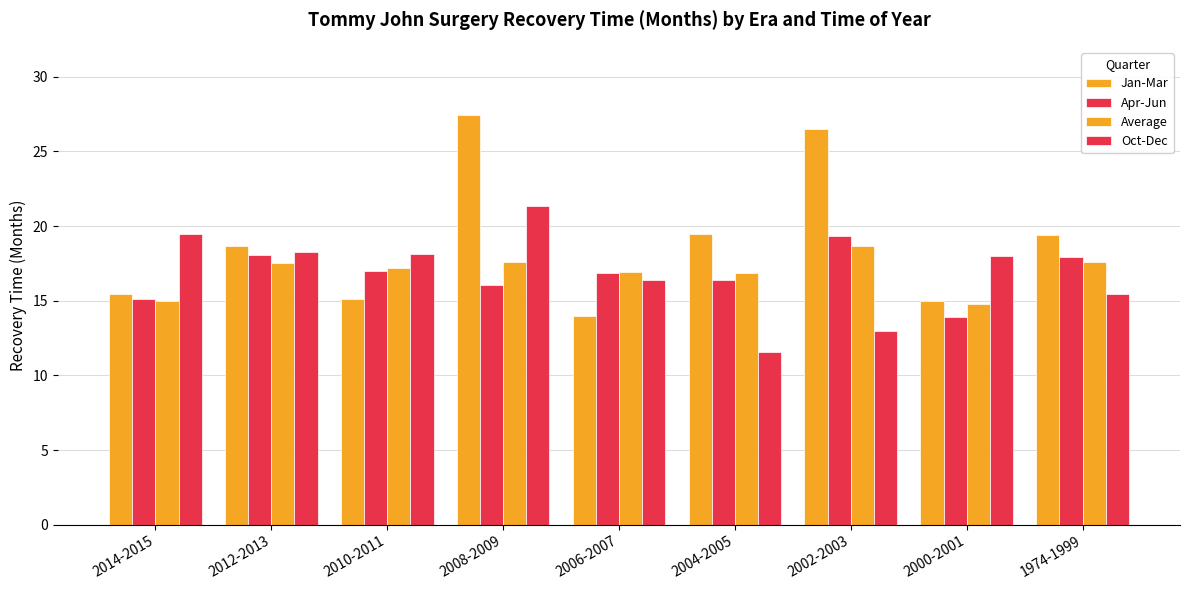

How many bars are there in total?

36